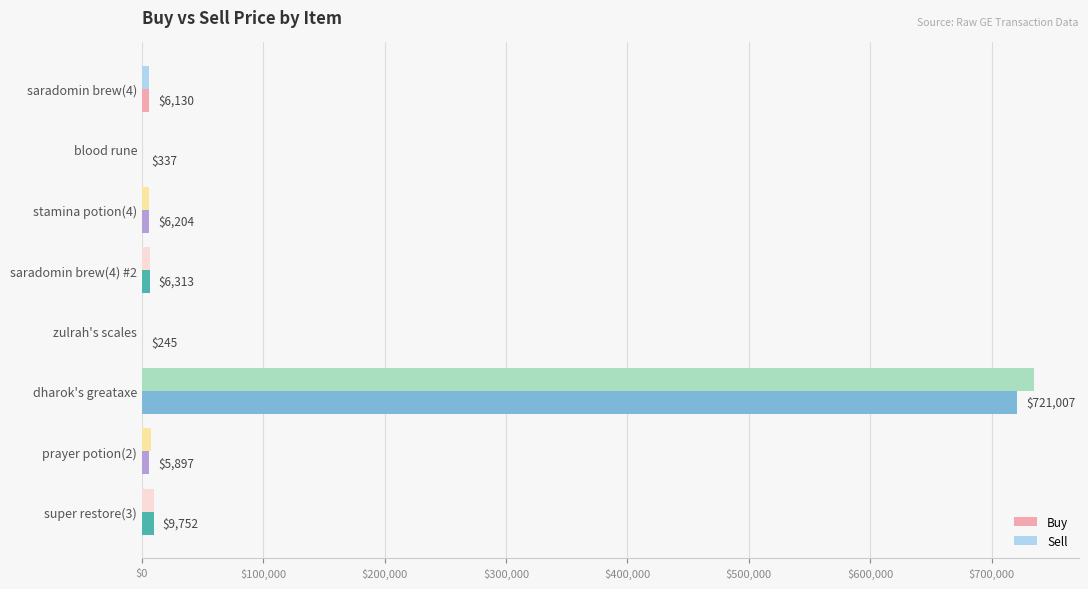

Count the number of data series in this chart.

2